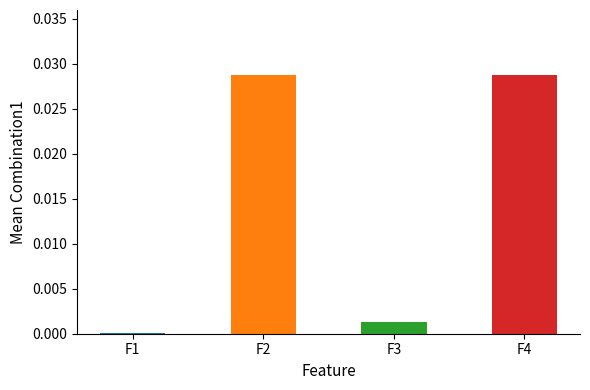

The chart shows a value of 0.0 at F4. True or false?

True